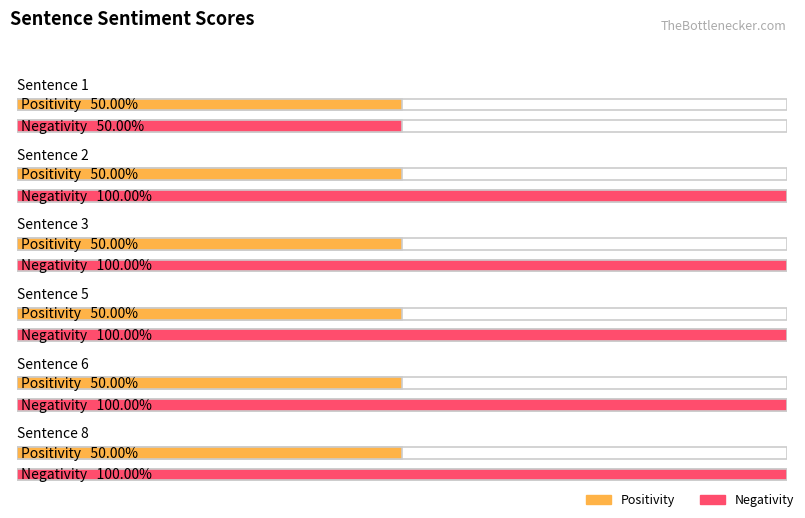

Reading right to left, extract all data points from this chart.

Positivity: 1	1	1	1	1	1
Negativity: 2	2	2	2	2	1